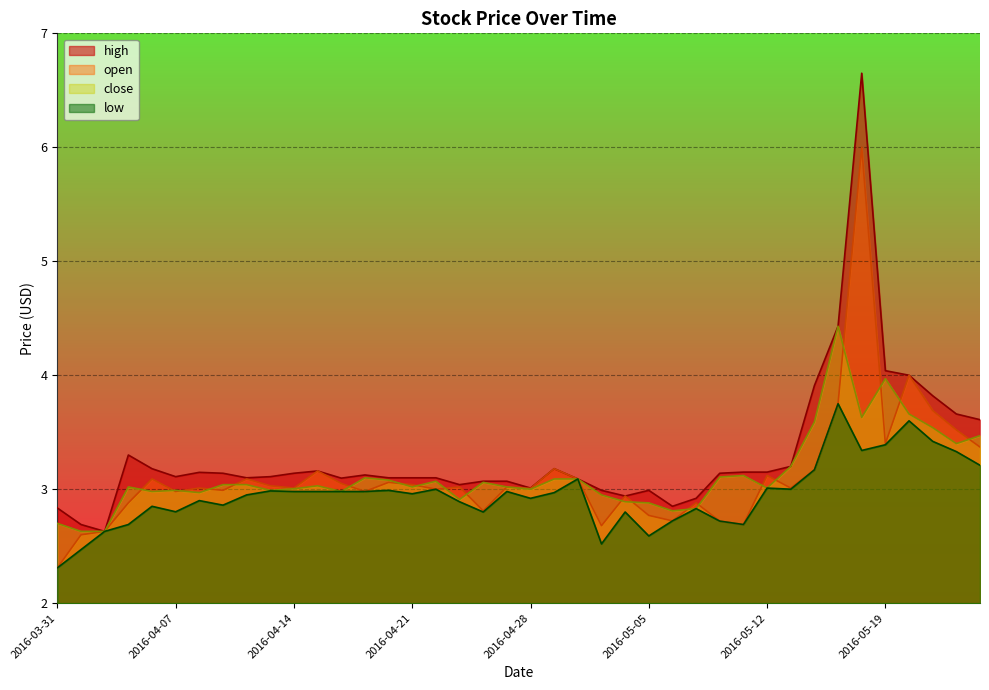

Reading right to left, what are all the values shown in this chart?

high: 3.6	3.7	3.8	4.0	4.0	6.7	4.4	3.9	3.2	3.1	3.1	3.1	2.9	2.9	3.0	2.9	3.0	3.1	3.2	3.0	3.1	3.1	3.0	3.1	3.1	3.1	3.1	3.1	3.2	3.1	3.1	3.1	3.1	3.1	3.1	3.2	3.3	2.6	2.7	2.8
open: 3.4	3.5	3.7	4.0	3.4	6.0	3.8	3.2	3.0	3.1	2.7	2.7	2.9	2.7	2.8	2.9	2.7	3.1	3.2	3.0	3.0	2.8	3.0	3.0	3.0	3.1	3.0	3.0	3.2	3.0	3.0	3.1	3.0	3.0	3.0	3.1	2.9	2.6	2.6	2.3
close: 3.5	3.4	3.5	3.7	4.0	3.6	4.4	3.6	3.2	3.0	3.1	3.1	2.8	2.8	2.9	2.9	3.0	3.1	3.1	3.0	3.0	3.1	2.9	3.1	3.0	3.1	3.1	3.0	3.0	3.0	3.0	3.0	3.0	3.0	3.0	3.0	3.0	2.6	2.6	2.7
low: 3.2	3.3	3.4	3.6	3.4	3.3	3.8	3.2	3.0	3.0	2.7	2.7	2.8	2.7	2.6	2.8	2.5	3.1	3.0	2.9	3.0	2.8	2.9	3.0	3.0	3.0	3.0	3.0	3.0	3.0	3.0	3.0	2.9	2.9	2.8	2.9	2.7	2.6	2.5	2.3